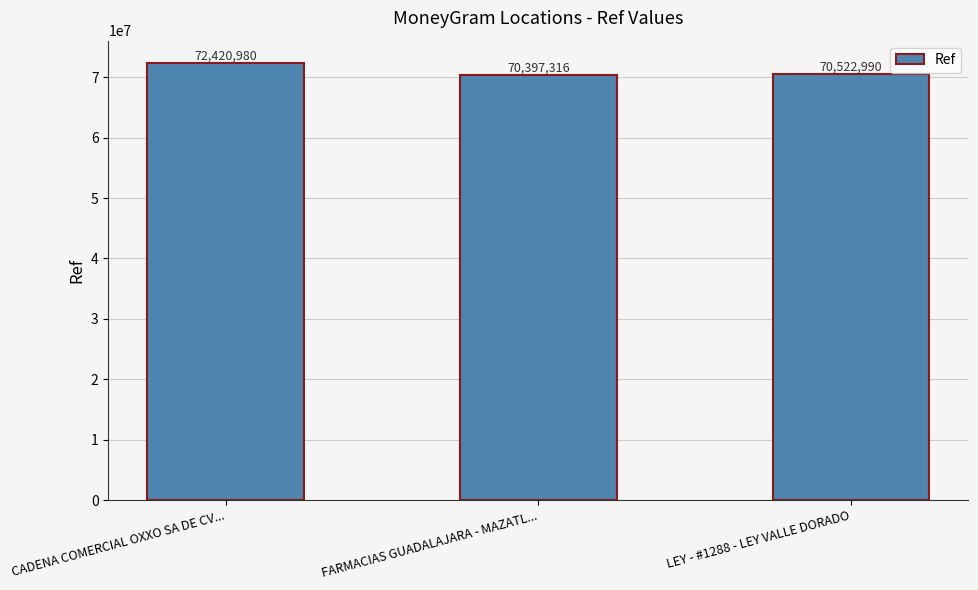

List the labels in order of value, smallest first.

FARMACIAS GUADALAJARA - MAZATL..., LEY - #1288 - LEY VALLE DORADO, CADENA COMERCIAL OXXO SA DE CV...